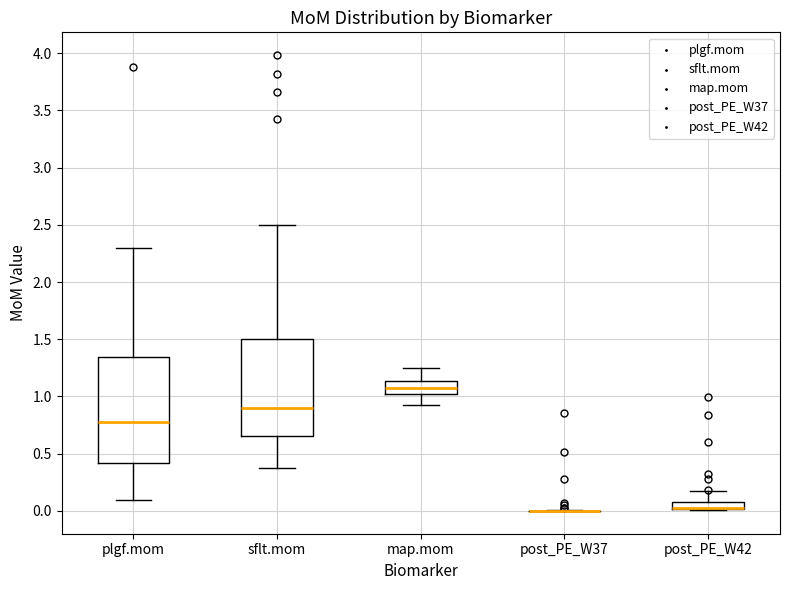

Where does the median line of the box for sflt.mom sit on the y-axis? The values are not printed on the chart, so give them approximately, as read against the axis.

0.90